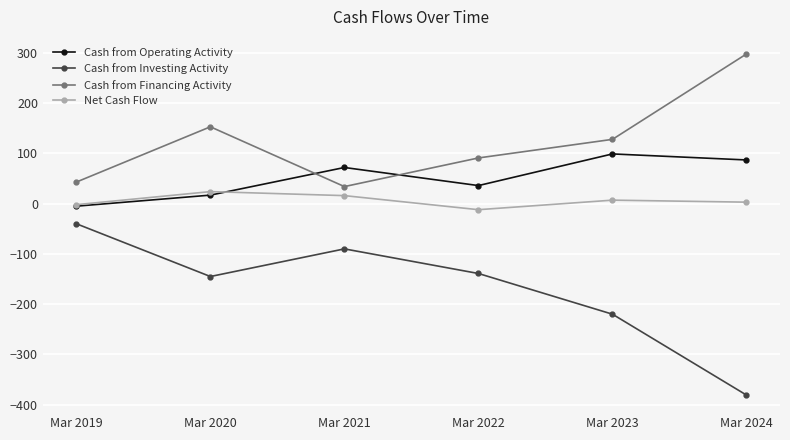

Is it true that Cash from Financing Activity equals 128 at Mar 2023?

True